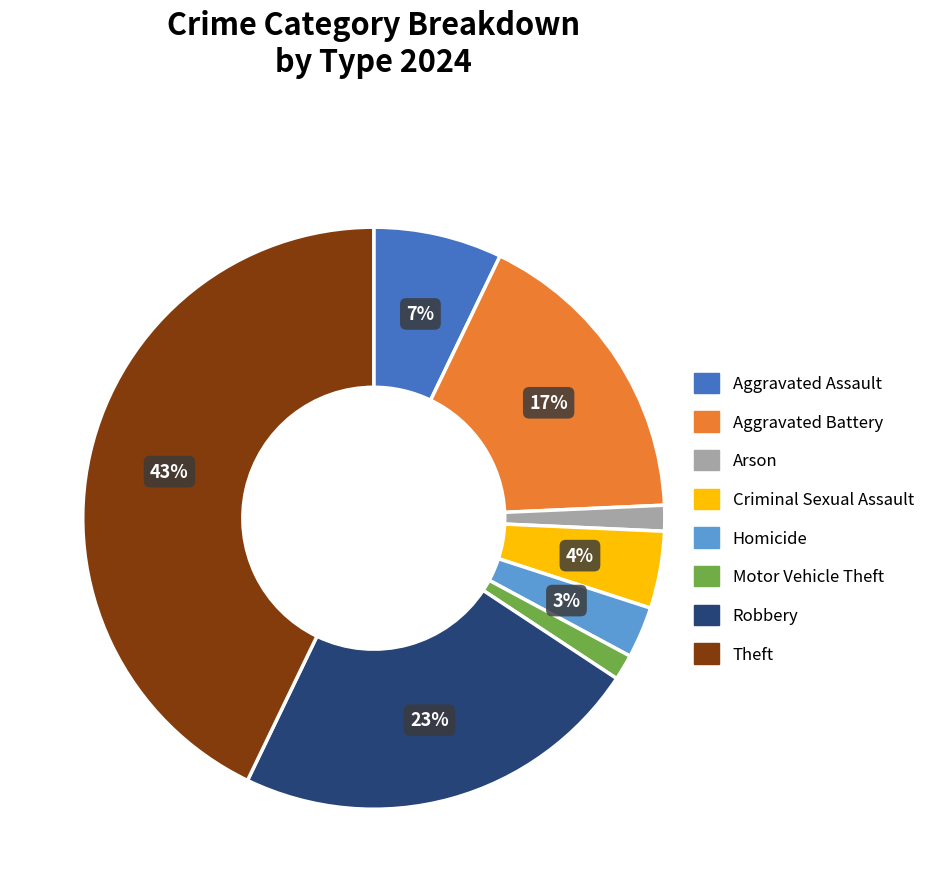

To the nearest percent, what is the average slice percentage?

12%